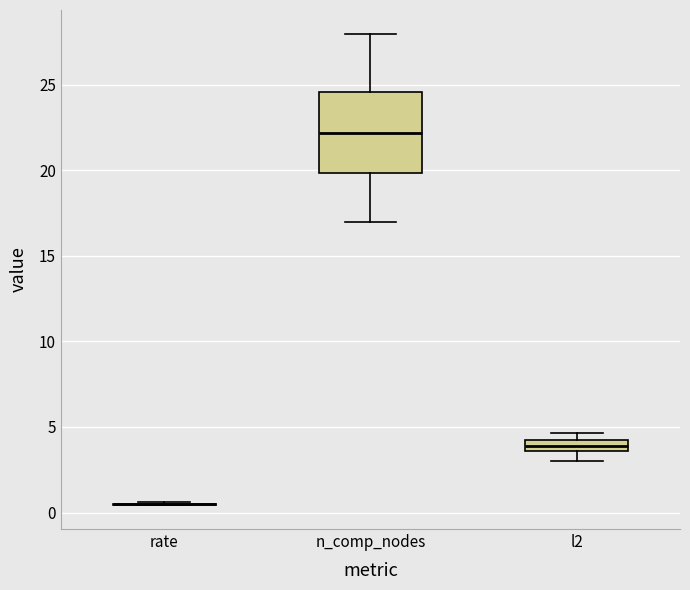

Where does the lower whisker of the box for l2 end on the y-axis? The values are not printed on the chart, so give them approximately, as read against the axis.

3.0